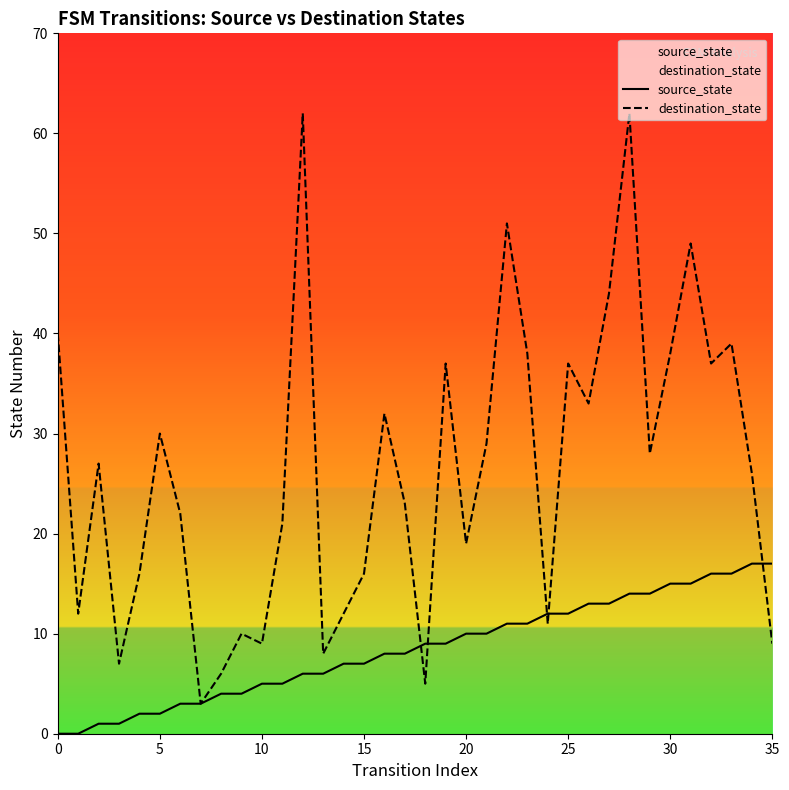

What is the average value of the source_state series?

8